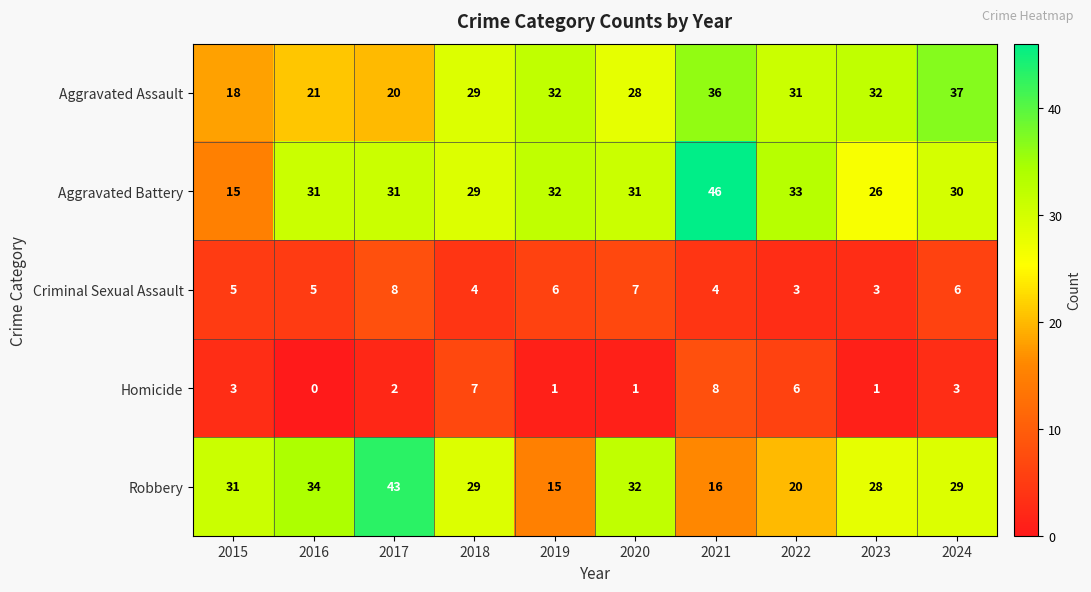

At which category does the chart reach its peak across all series?

2021